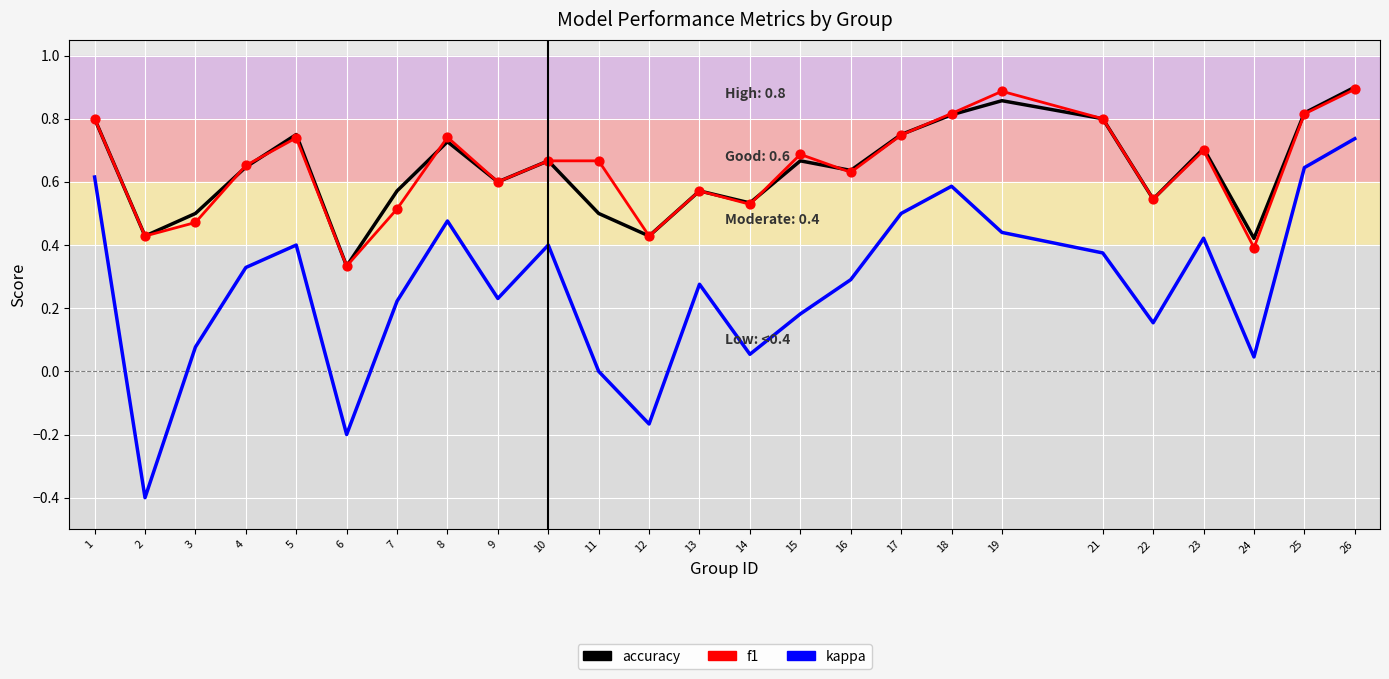

What is the total value across all series at 5?

1.9